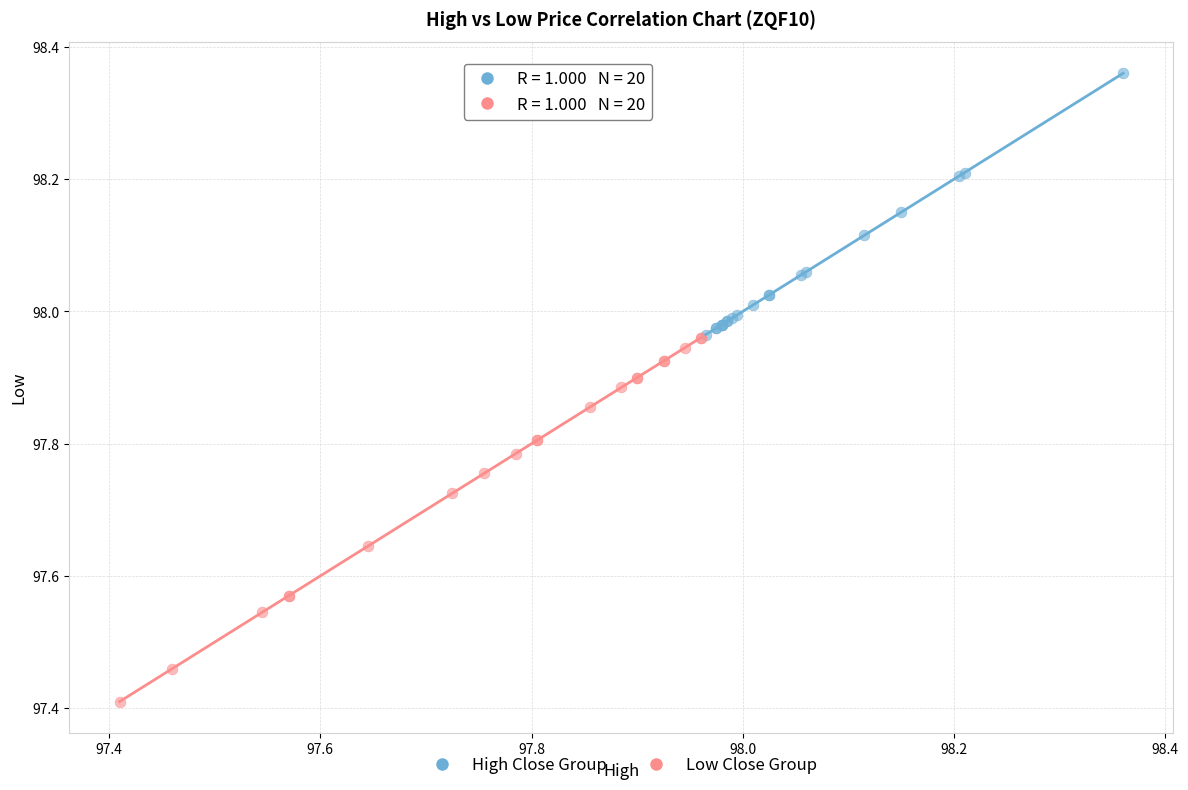

Which series contains the lowest Y value?

Low Close Group